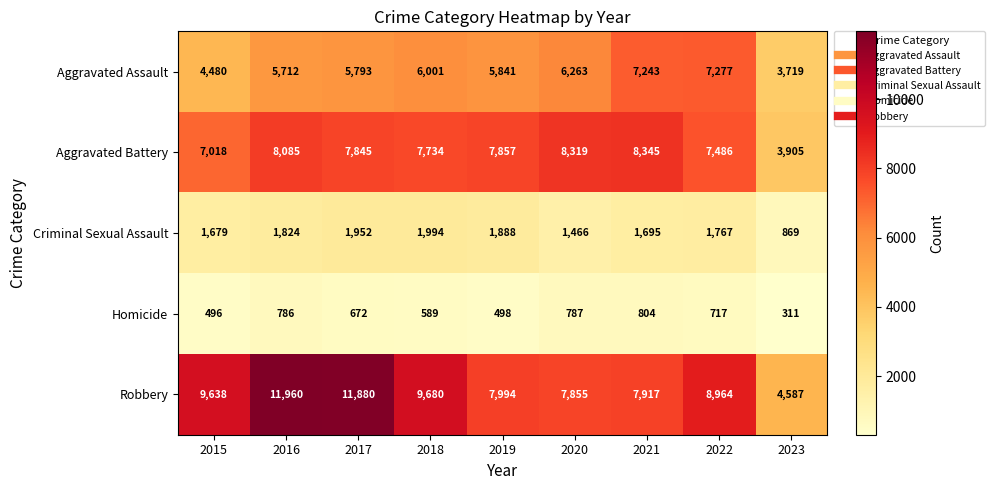

At how many categories does at least one series exceed 5044?

8